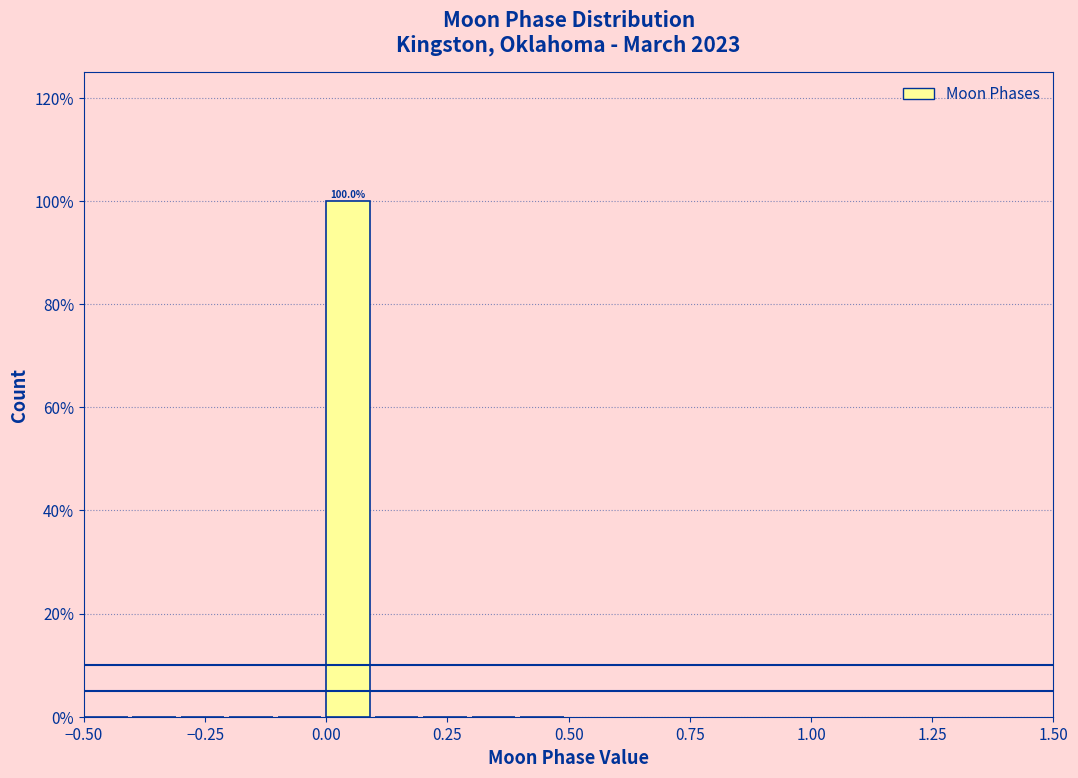

Around what value on the x-axis is the tallest bar? Give the approximate position of its centre, as read against the axis.

0.05